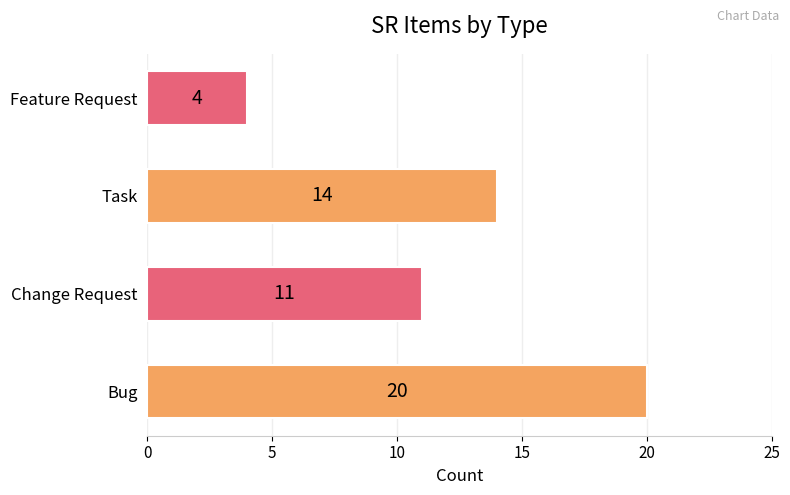

Are the bars grouped side by side (vs. stacked)?

No